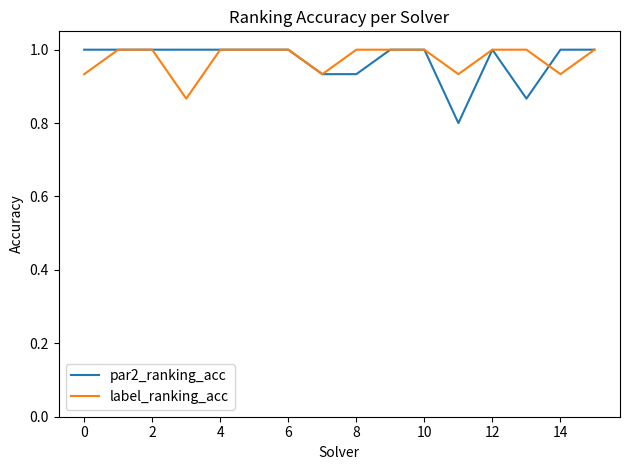

How many values in the label_ranking_acc series are below 1?

5